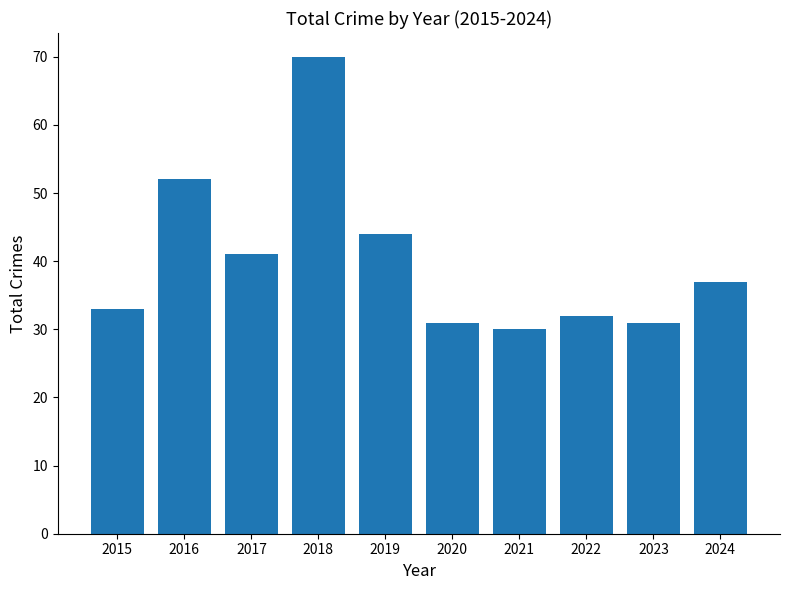

Are the bars grouped side by side (vs. stacked)?

No